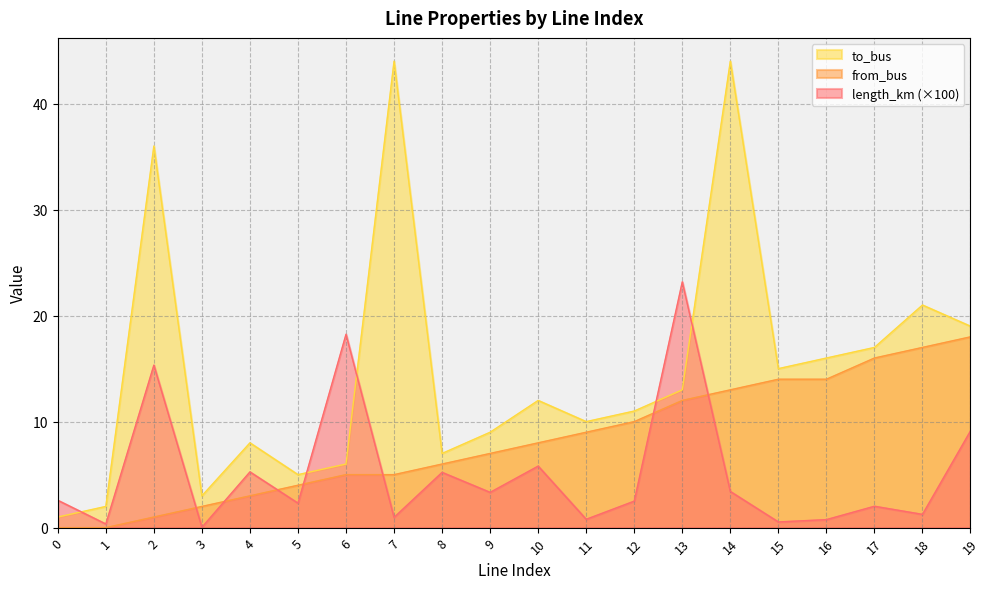

Reading left to right, transcribe all the data shown in this chart.

length_km: 0=2.6	1=0.3	2=15.3	3=0.0	4=5.3	5=2.3	6=18.2	7=1.0	8=5.2	9=3.3	10=5.8	11=0.8	12=2.5	13=23.2	14=3.4	15=0.5	16=0.8	17=2.0	18=1.3	19=9.1
from_bus: 0=0.0	1=0.0	2=1.0	3=2.0	4=3.0	5=4.0	6=5.0	7=5.0	8=6.0	9=7.0	10=8.0	11=9.0	12=10.0	13=12.0	14=13.0	15=14.0	16=14.0	17=16.0	18=17.0	19=18.0
to_bus: 0=1.0	1=2.0	2=36.0	3=3.0	4=8.0	5=5.0	6=6.0	7=44.0	8=7.0	9=9.0	10=12.0	11=10.0	12=11.0	13=13.0	14=44.0	15=15.0	16=16.0	17=17.0	18=21.0	19=19.0